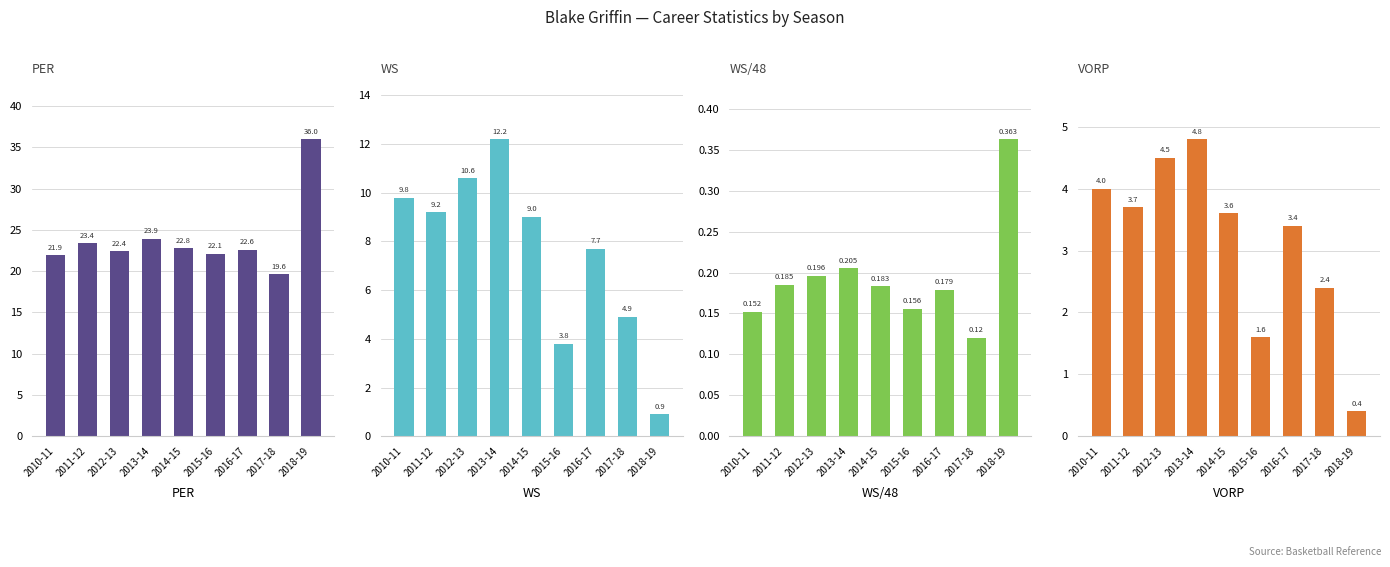

List the labels in order of VORP value, smallest first.

2018-19, 2015-16, 2017-18, 2016-17, 2014-15, 2011-12, 2010-11, 2012-13, 2013-14